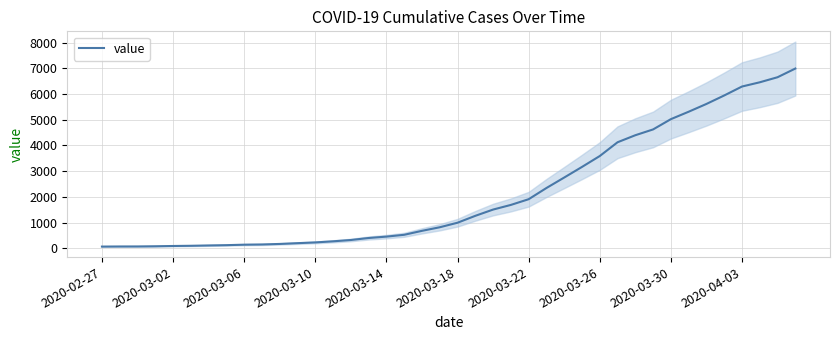

The chart shows a value of 1206 at 2020-03-22. True or false?

False